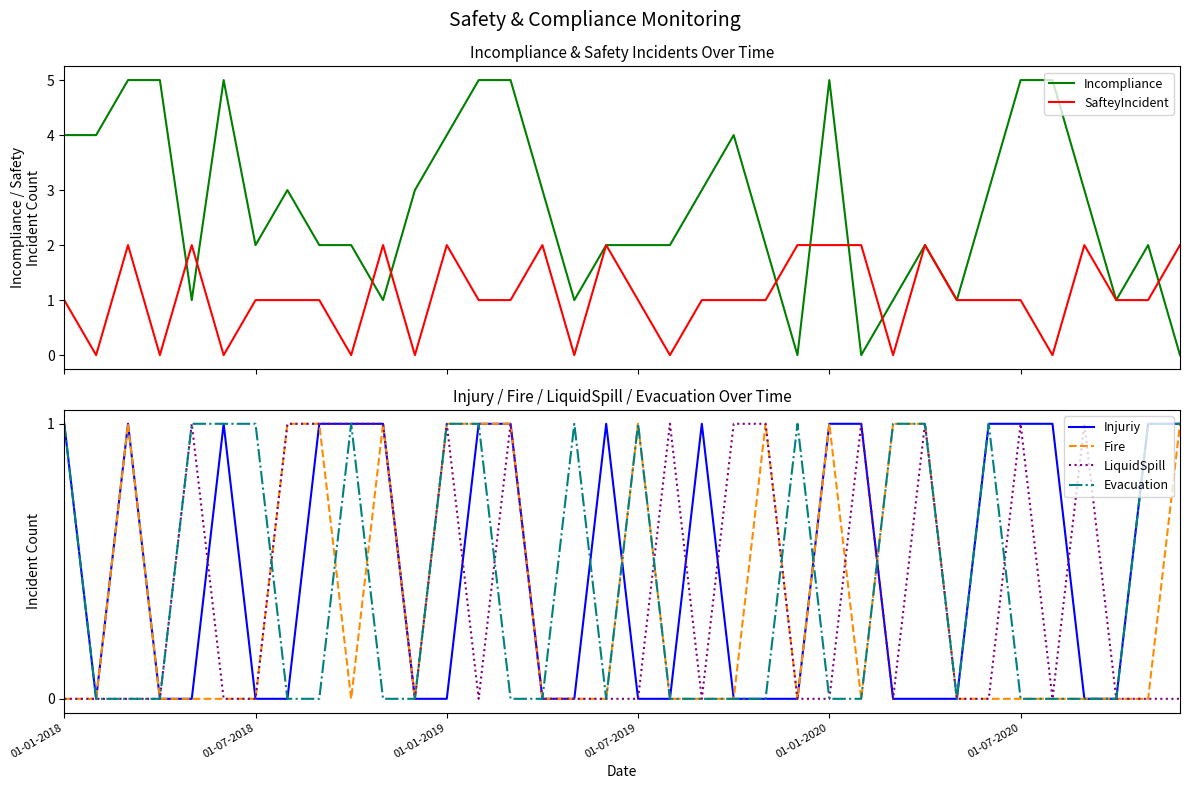

Which series ends up on top after the final intersection of LiquidSpill and SafteyIncident?

SafteyIncident